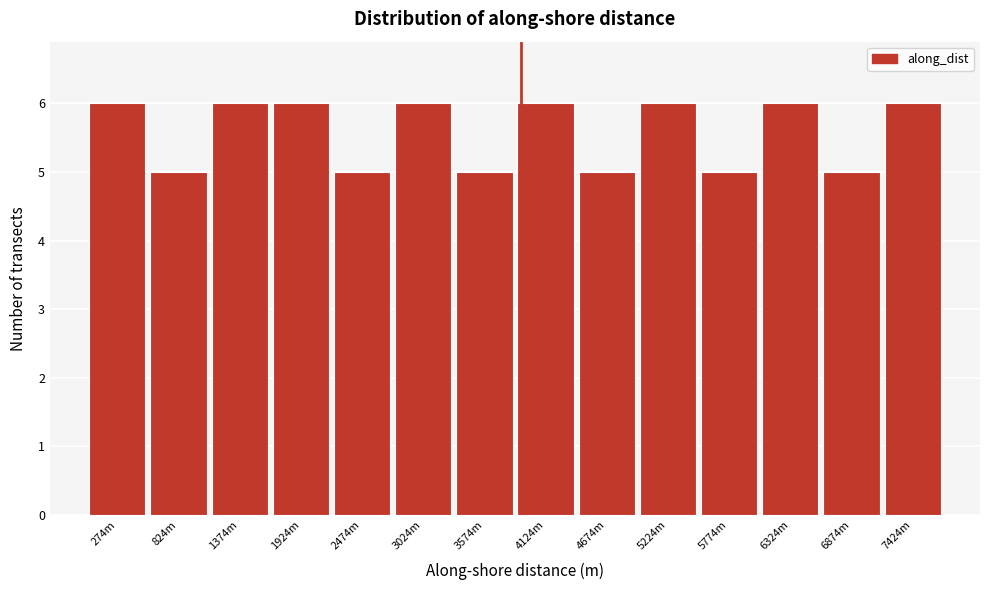

Reading right to left, list all the values displayed in this chart.

7424m=6	6874m=5	6324m=6	5774m=5	5224m=6	4674m=5	4124m=6	3574m=5	3024m=6	2474m=5	1924m=6	1374m=6	824m=5	274m=6